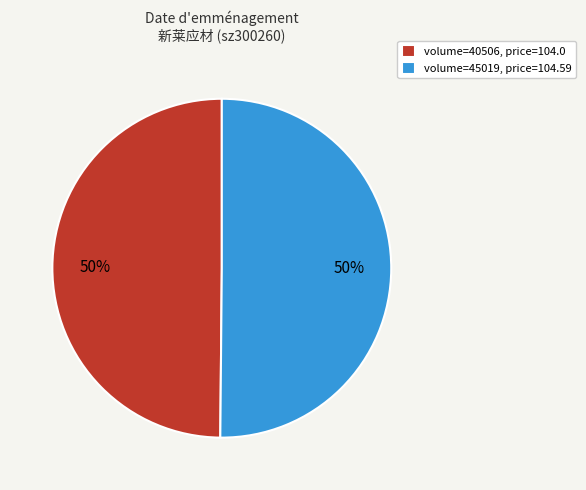

True or false: volume=45019, price=104.59 accounts for 50% of the total.

True